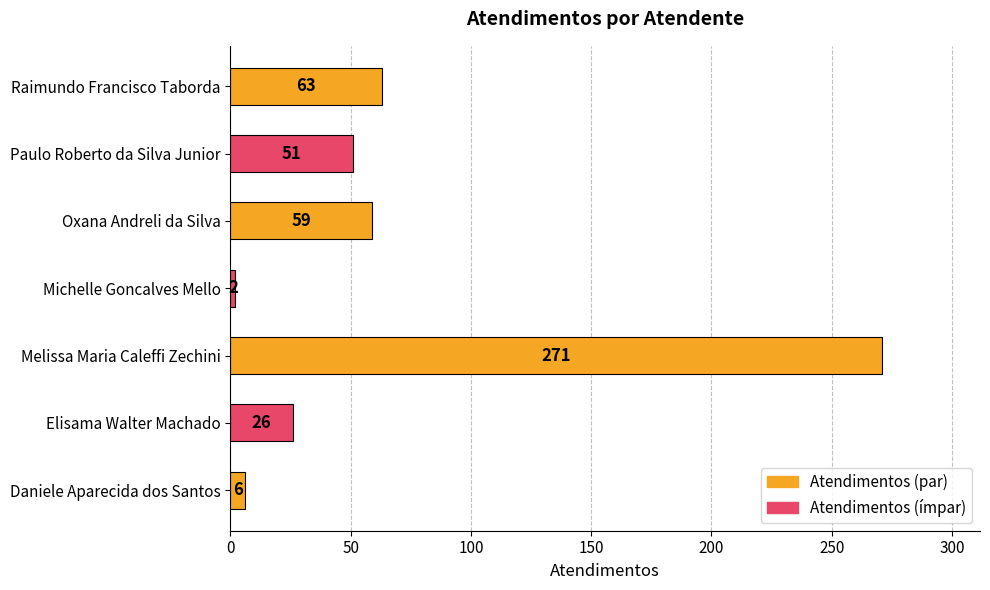

Approximately how many times larger is the value at Elisama Walter Machado compared to Paulo Roberto da Silva Junior?

0.5